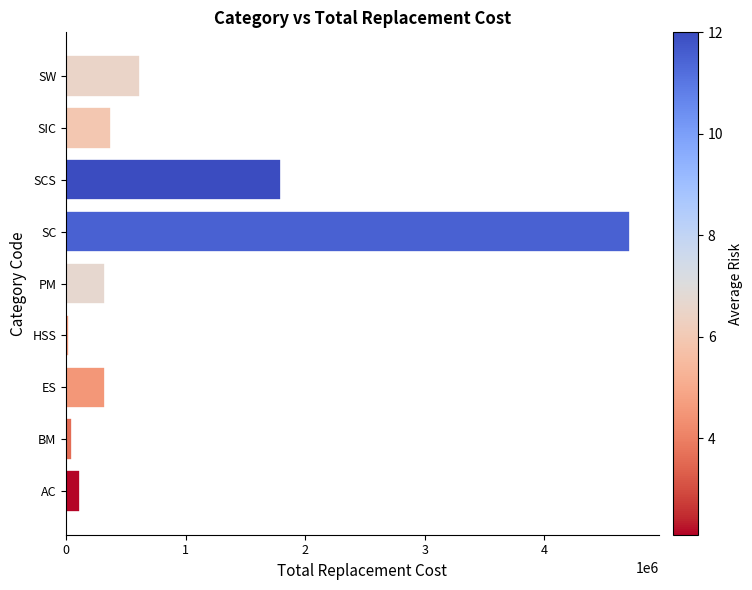

What is the sum of all values?

8353300